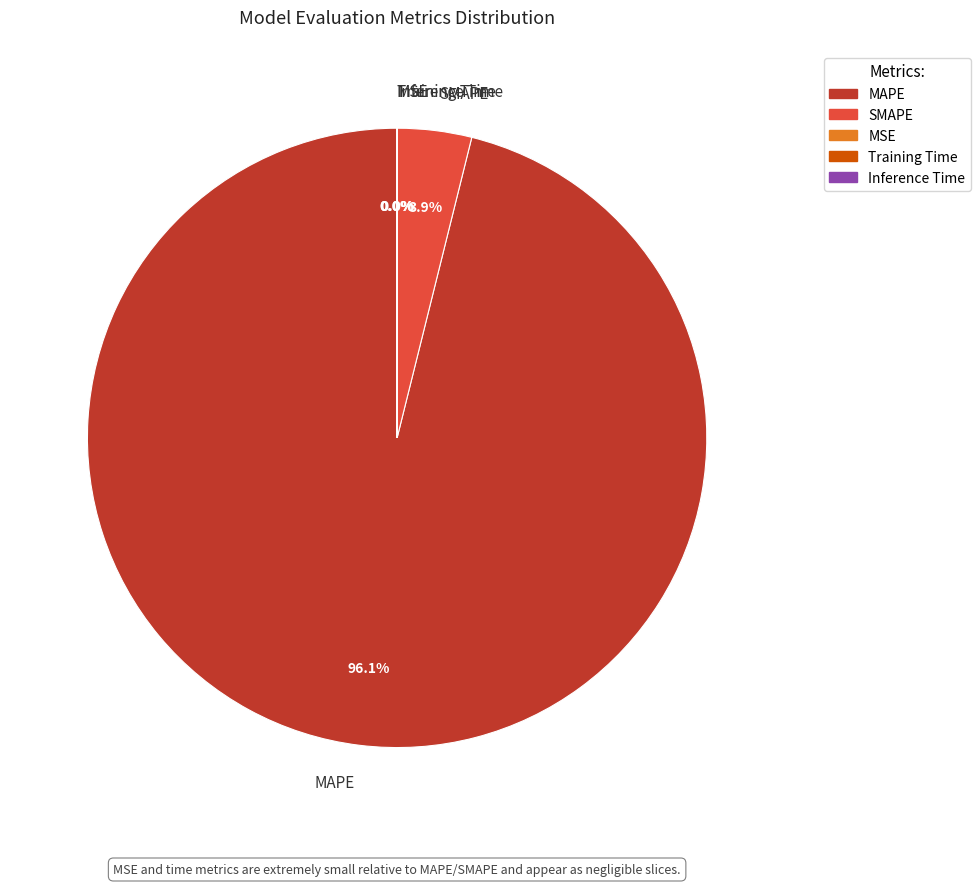

Which category accounts for the majority?

MAPE